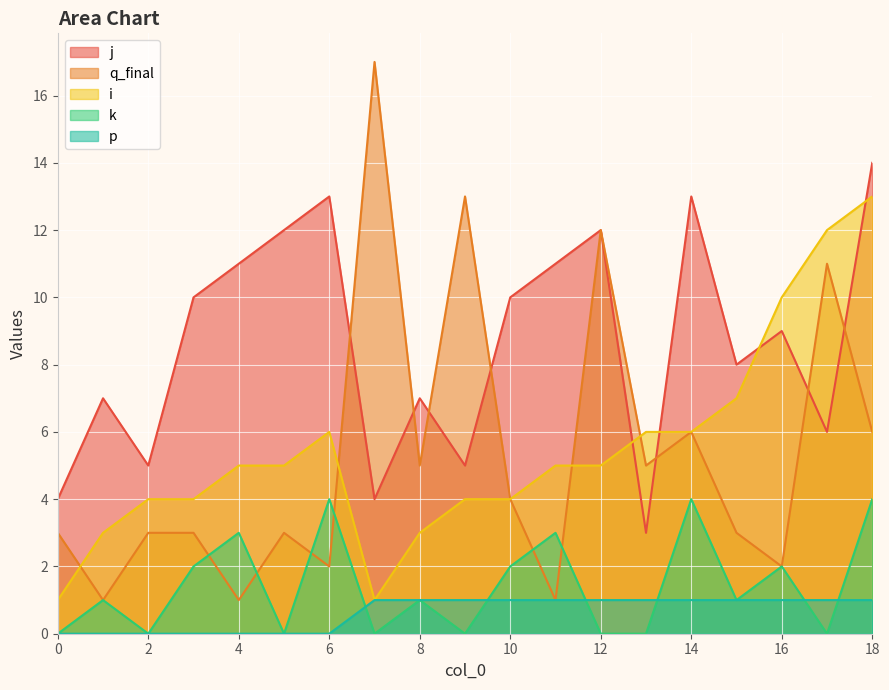

Count the number of data series in this chart.

5